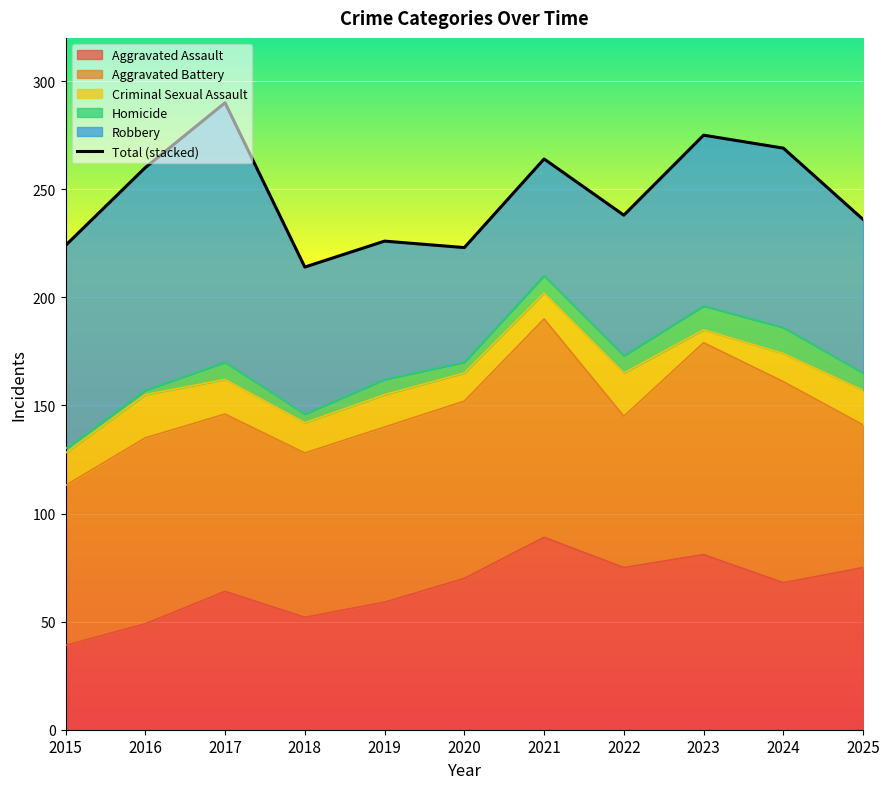

The chart shows a value of 371 at 2024. True or false?

False